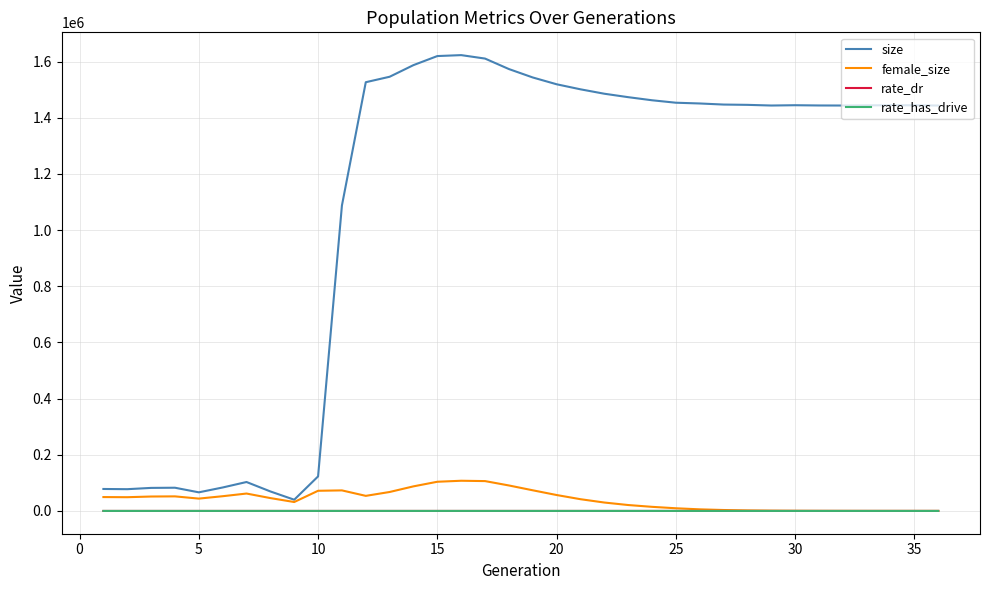

What is the average value of the female_size series?

40522.5